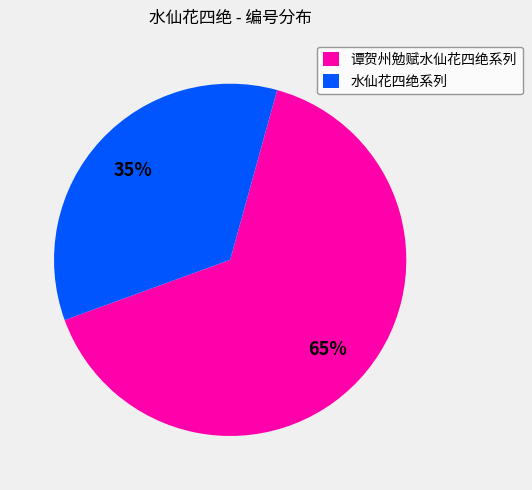

To the nearest percent, what is the average slice percentage?

50%